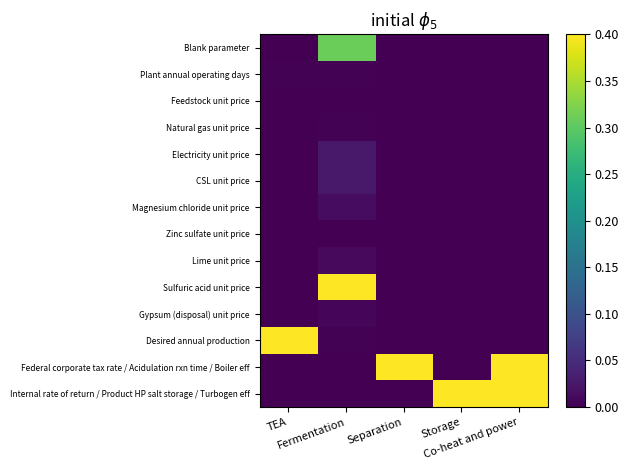

What is the spread (max minus min) of values at TEA?

1.0